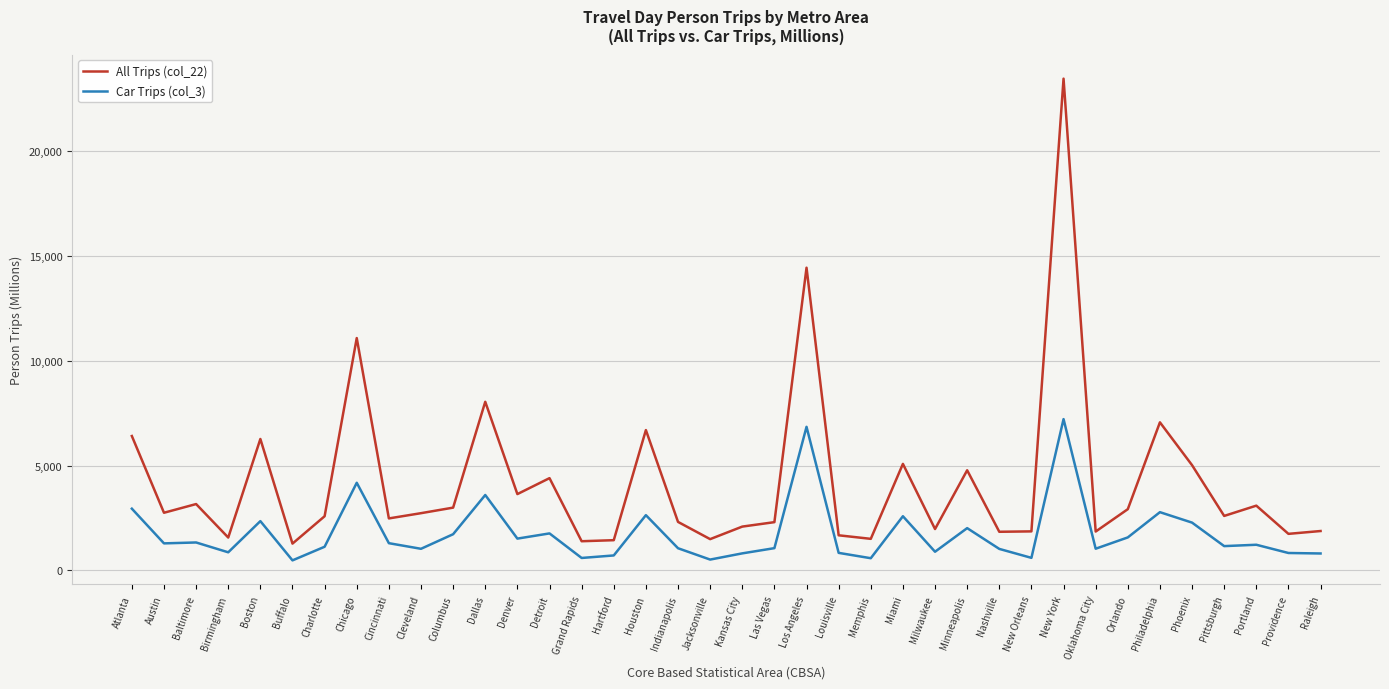

What are all the series names shown in the legend?

All Trips (col_22), Car Trips (col_3)